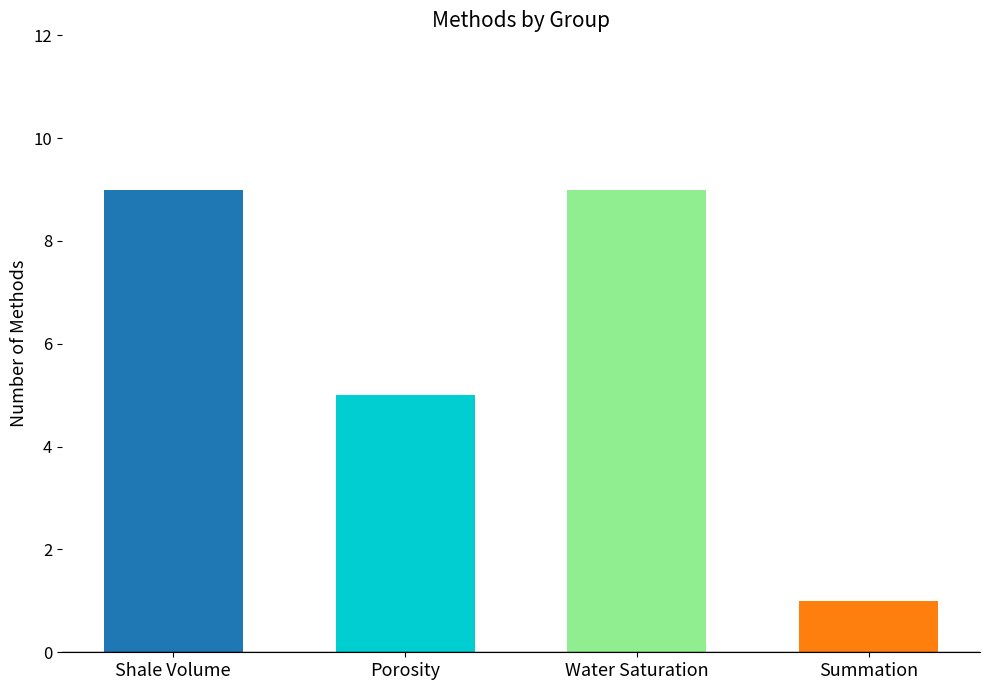

How many data points does each series have?

4